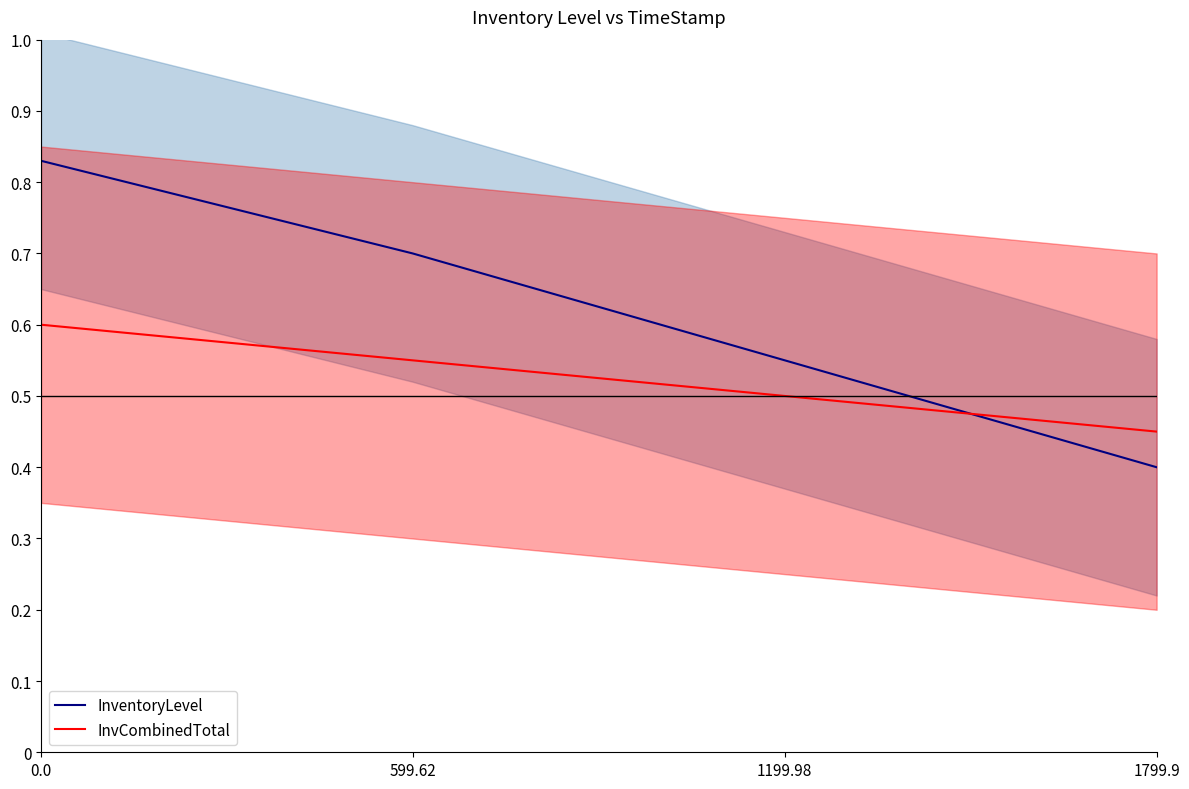

What is the total value across all series at 1199.98?

1.1